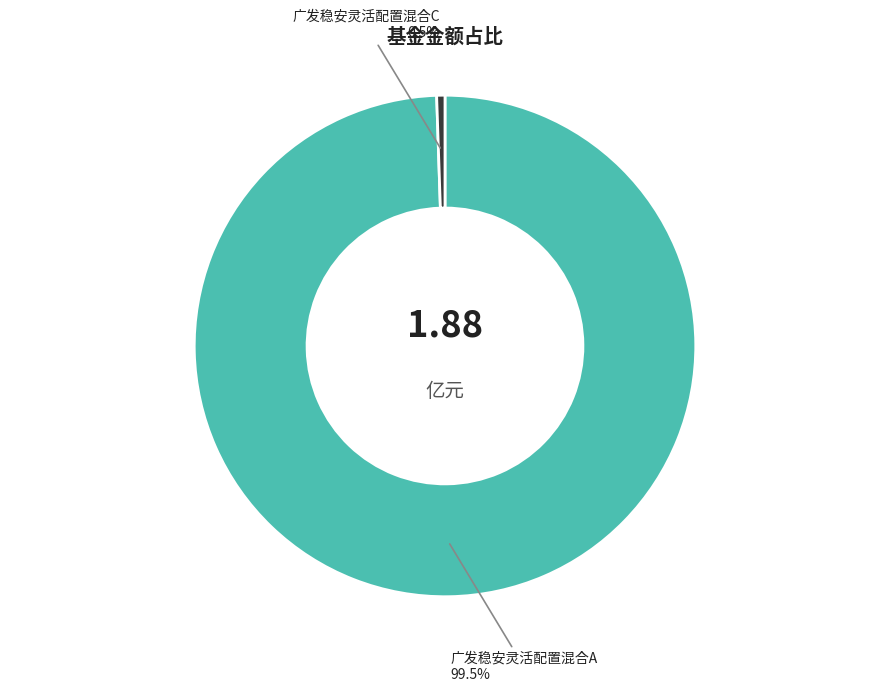

Which slice is the largest?

广发稳安灵活配置混合A